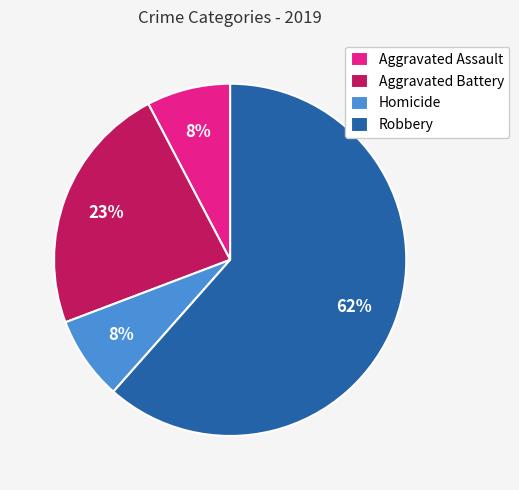

What percentage is the Aggravated Assault slice, to the nearest percent?

8%